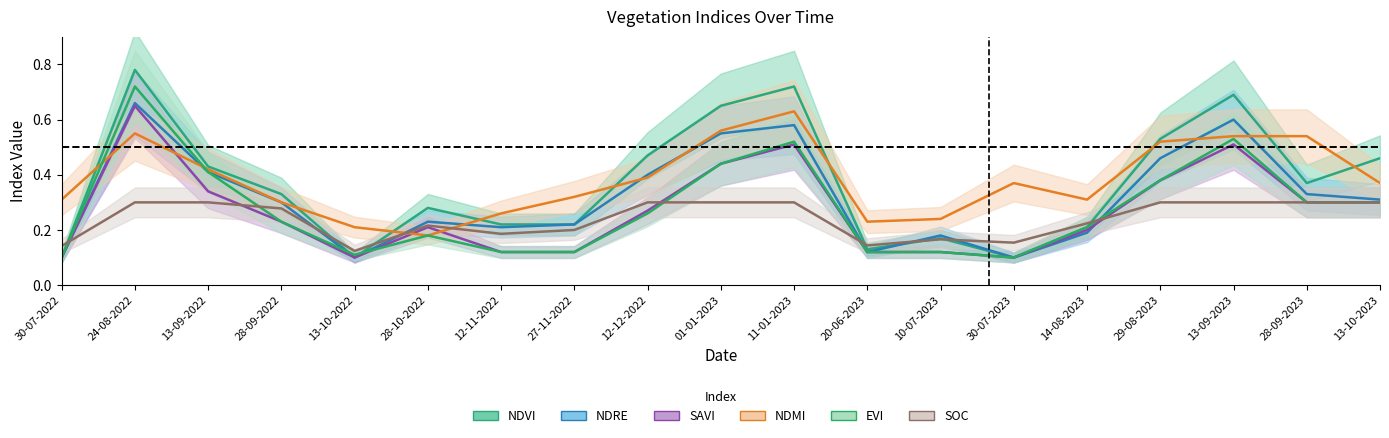

At which category does savi reach its first local valley?

13-10-2022